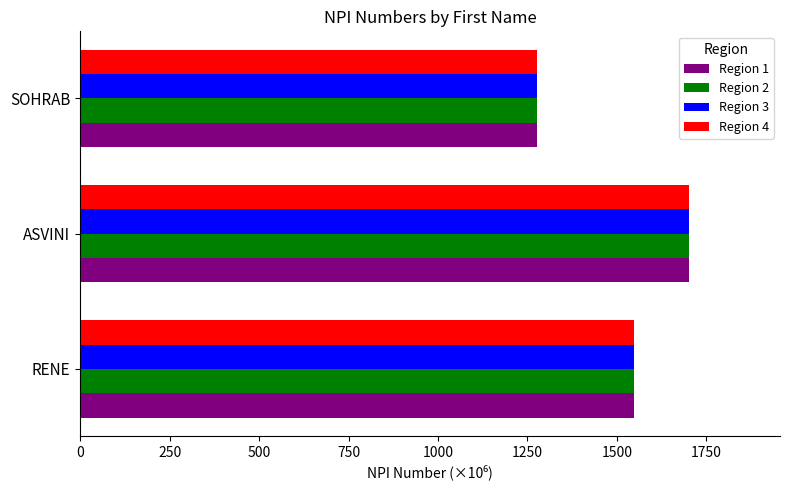

The value of Region 3 at RENE is 1548.9. True or false?

True